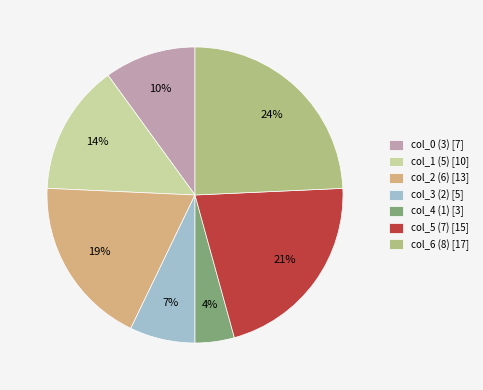

Do col_5 (7) and col_1 (5) together represent more than half of the pie?

No